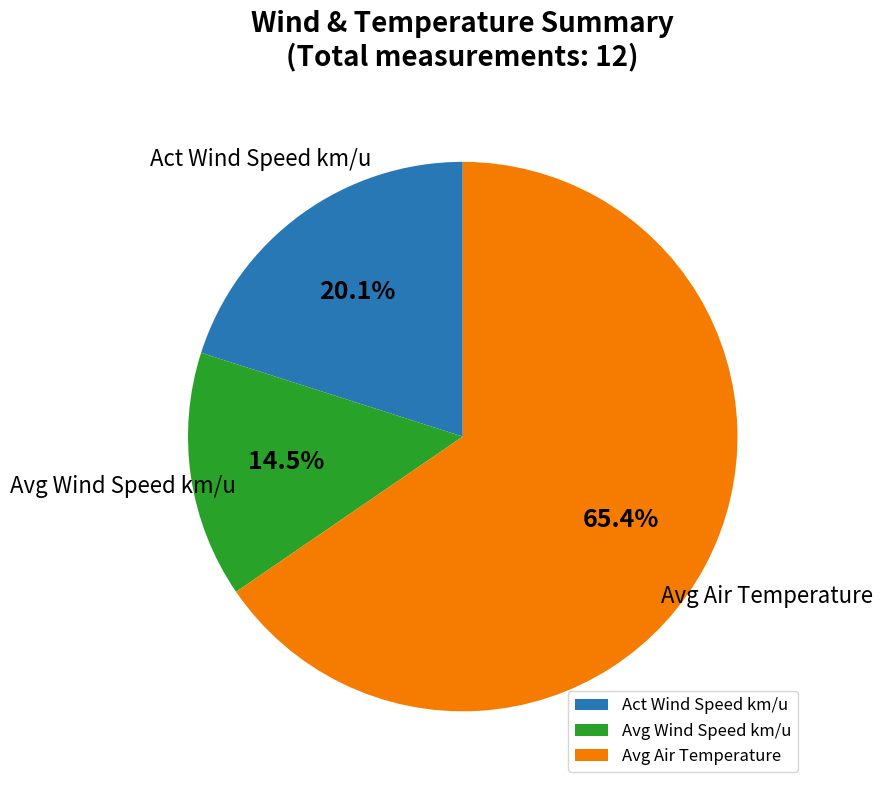

Between Act Wind Speed km/u and Avg Wind Speed km/u, which is larger?

Act Wind Speed km/u